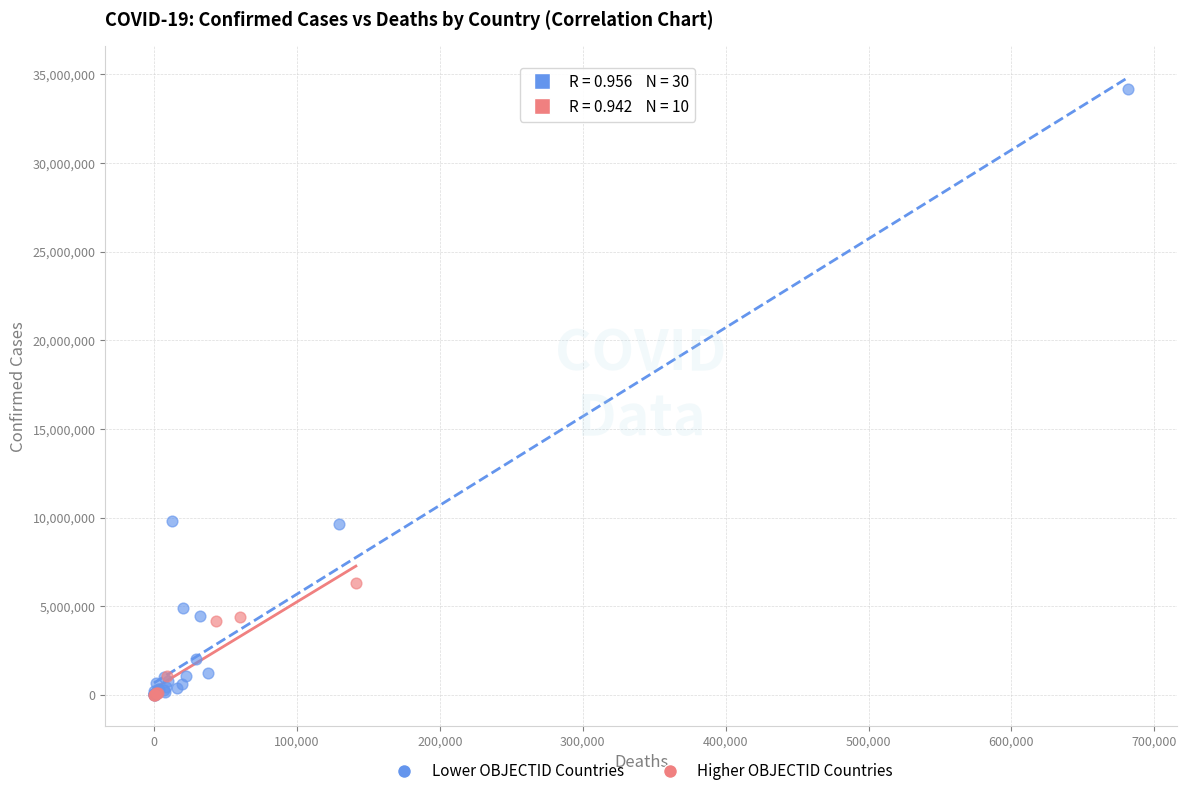

Which series has the largest Y range (max minus min)?

Lower OBJECTID Countries